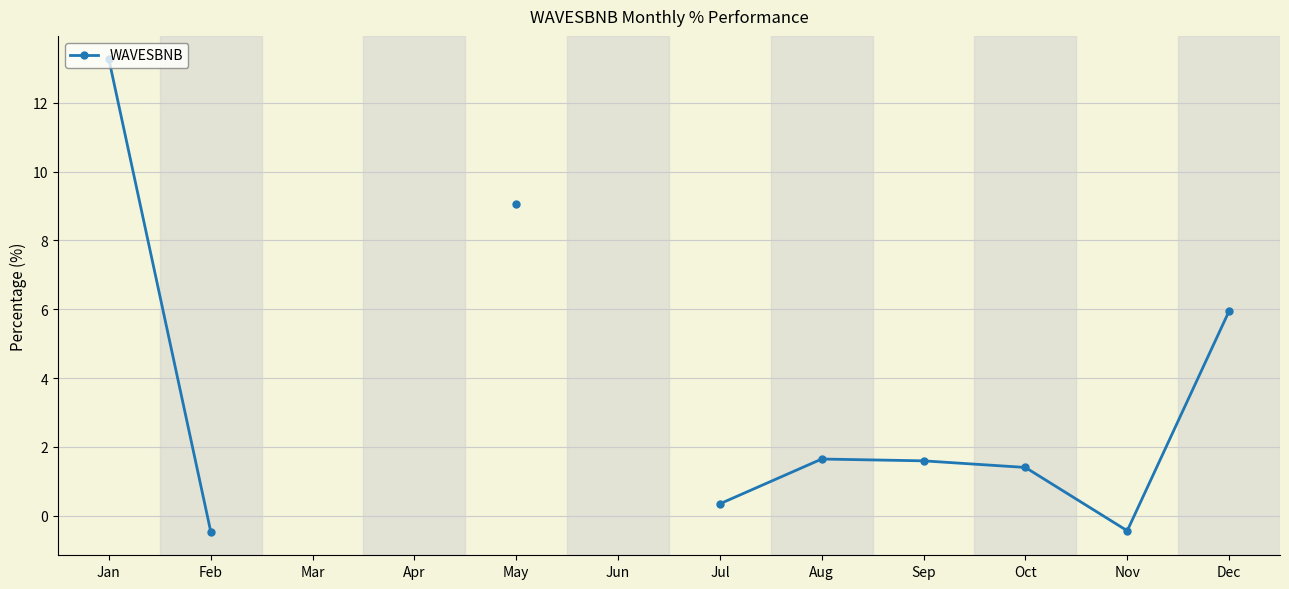

How many points are higher than both their immediate neighbors (excluding endpoints)?

1